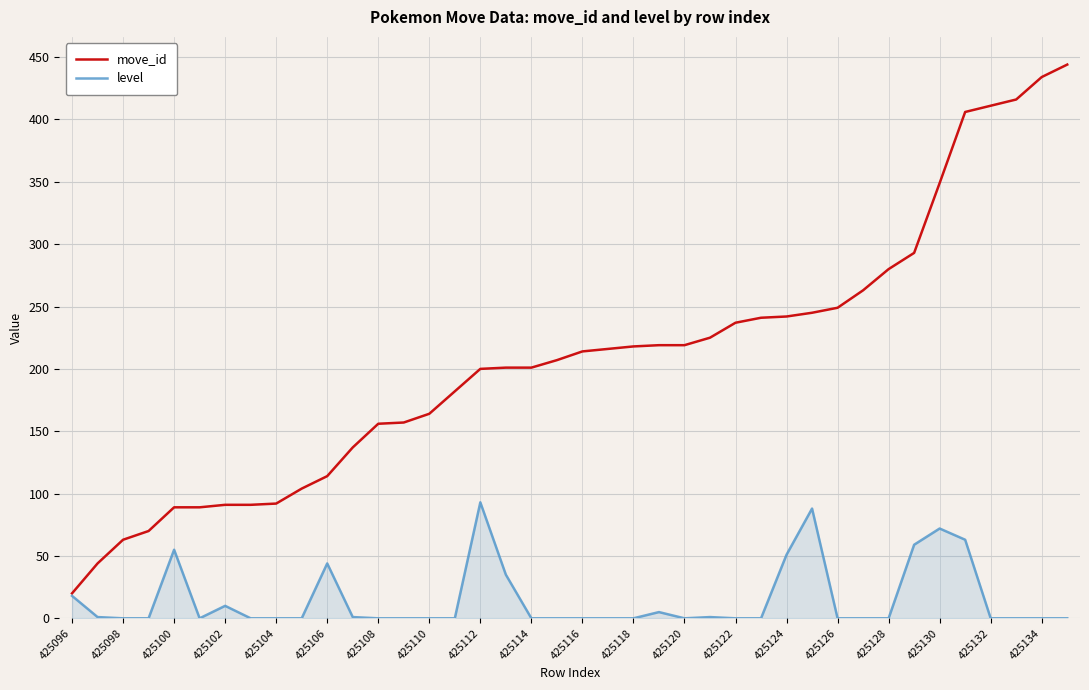

Does the chart have visible grid lines?

Yes